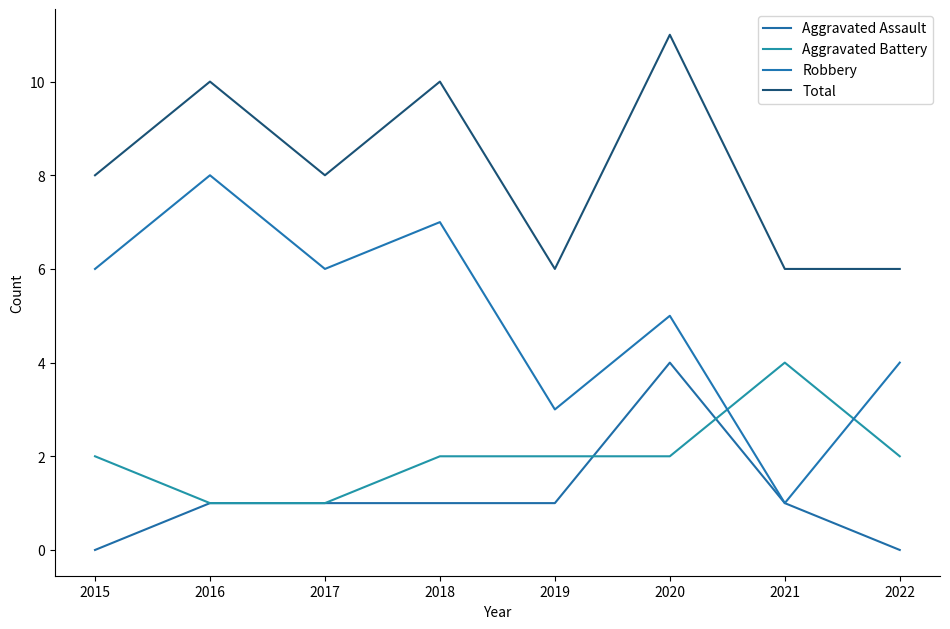

Is this an area chart (filled region under the line)?

No